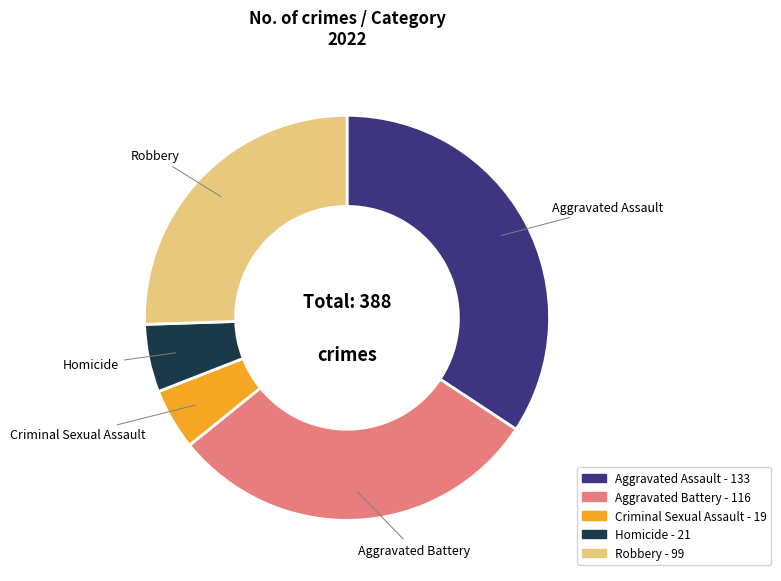

Which category has the smallest portion of the pie?

Criminal Sexual Assault